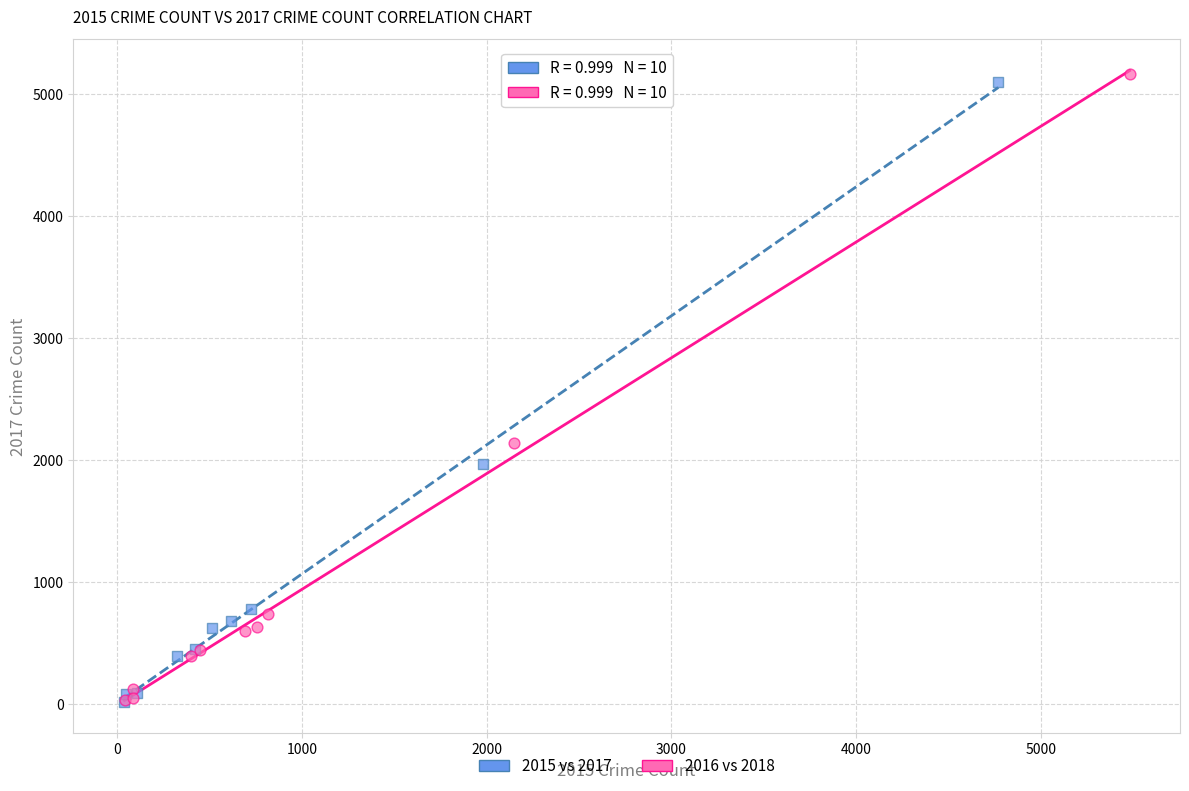

Which series contains the highest Y value?

2016 vs 2018